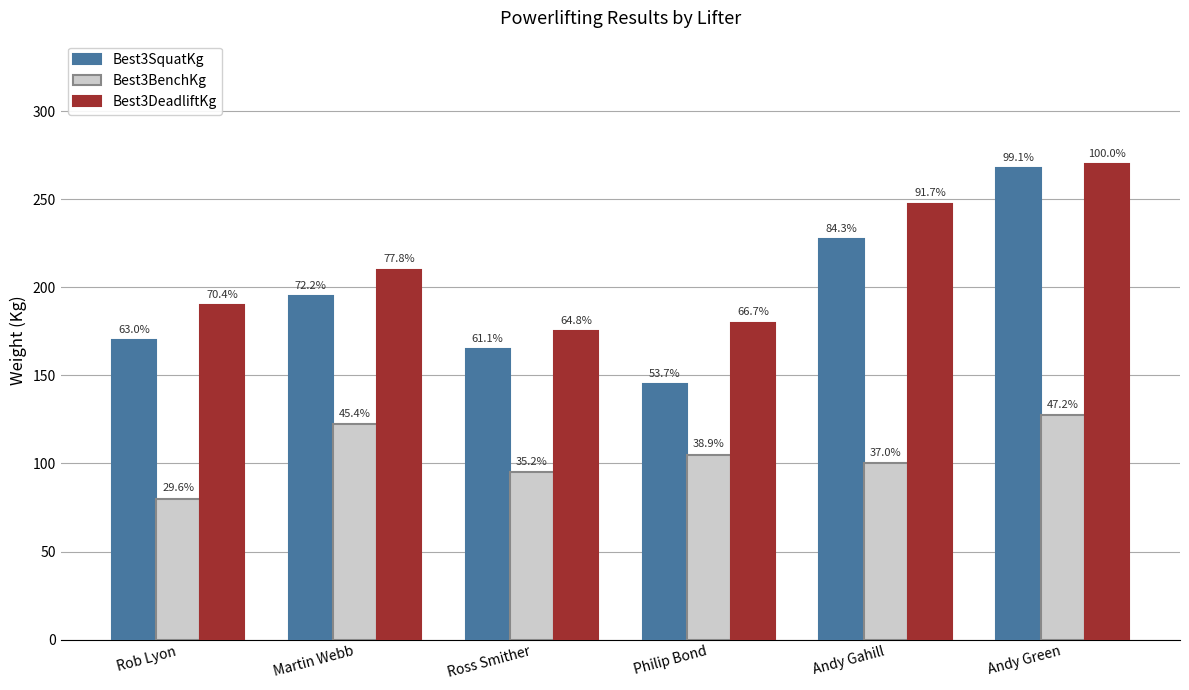

How many groups of bars are there?

6